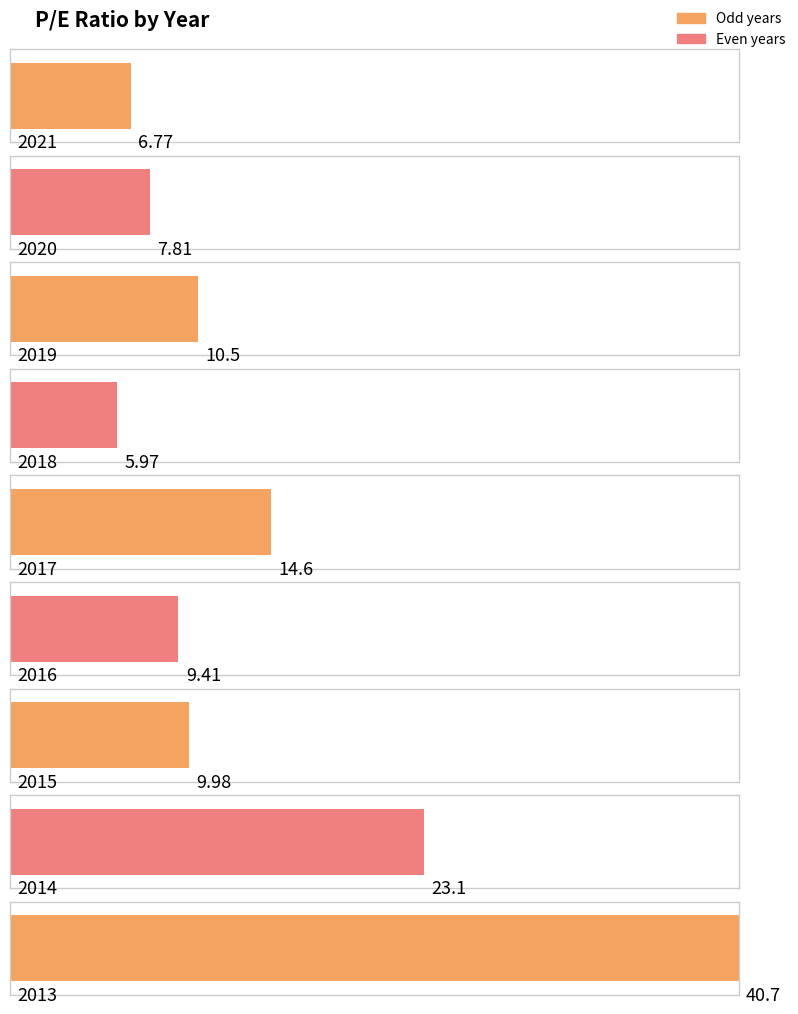

What is the difference between the maximum and minimum values?

34.7